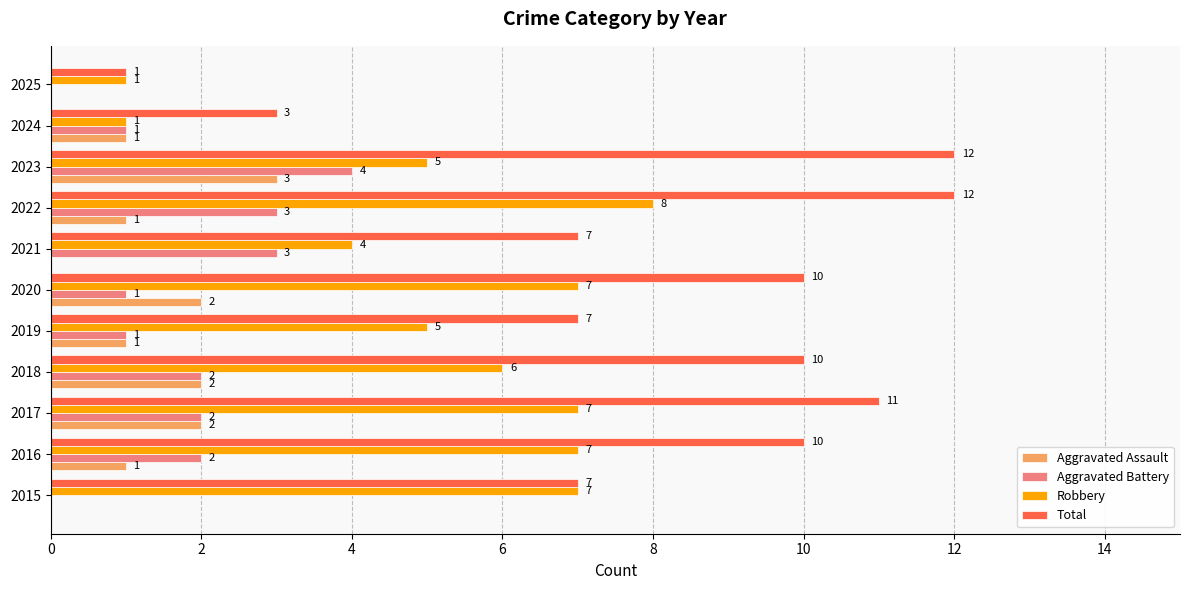

Between 2019 and 2022, which series saw the biggest shift?

Total